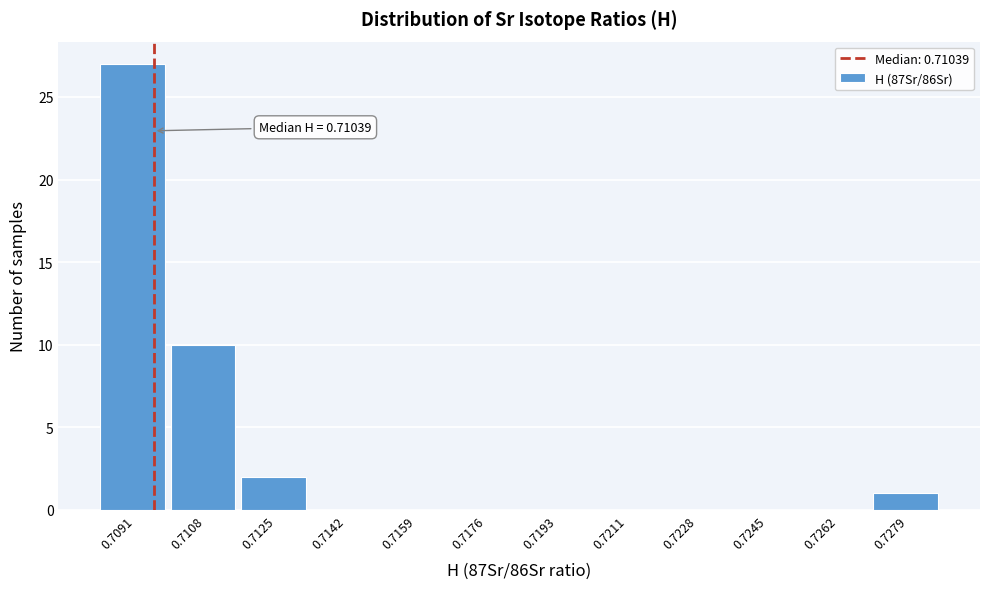

Reading right to left, extract all data points from this chart.

0.7279=1	0.7262=0	0.7245=0	0.7228=0	0.7211=0	0.7193=0	0.7176=0	0.7159=0	0.7142=0	0.7125=2	0.7108=10	0.7091=27